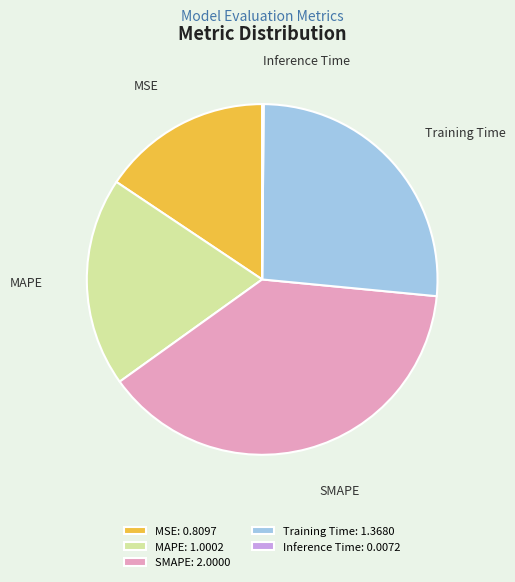

Is the sum of MAPE and SMAPE greater than half?

Yes